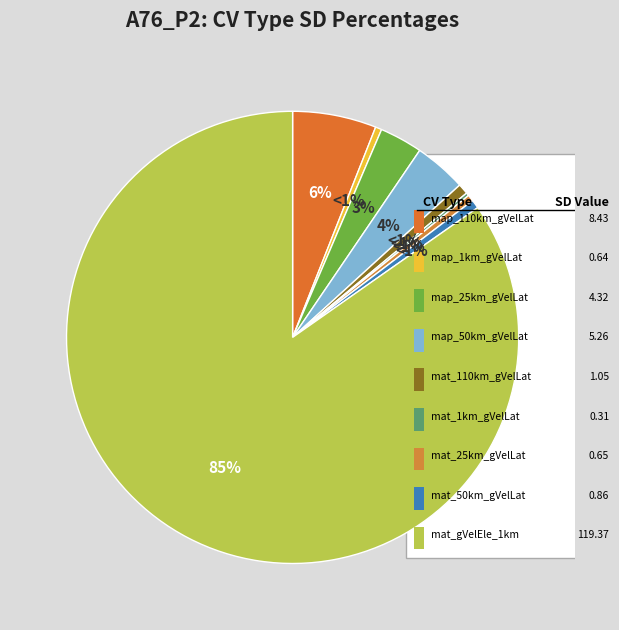

To the nearest percent, what is the difference between the map_25km_gVelLat and map_1km_gVelLat slice percentages?

3%